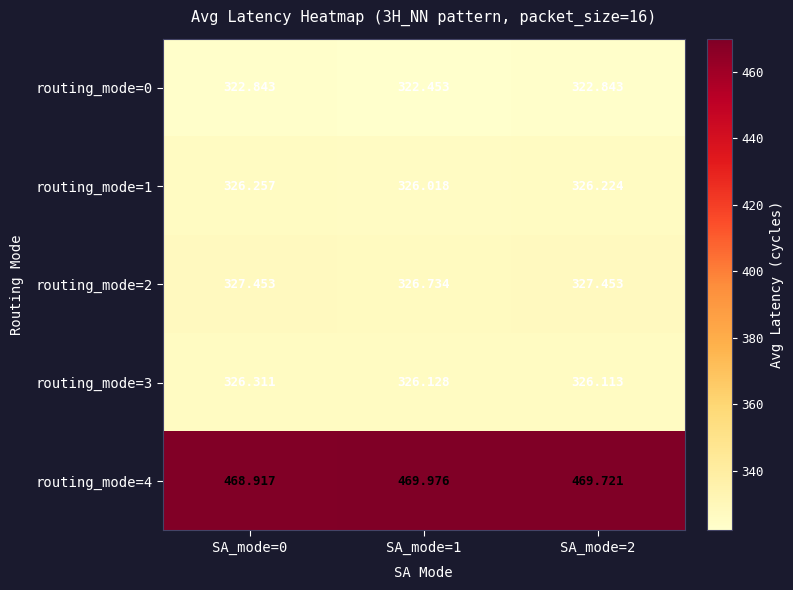

Which series has the largest range (max minus min)?

routing_mode=4